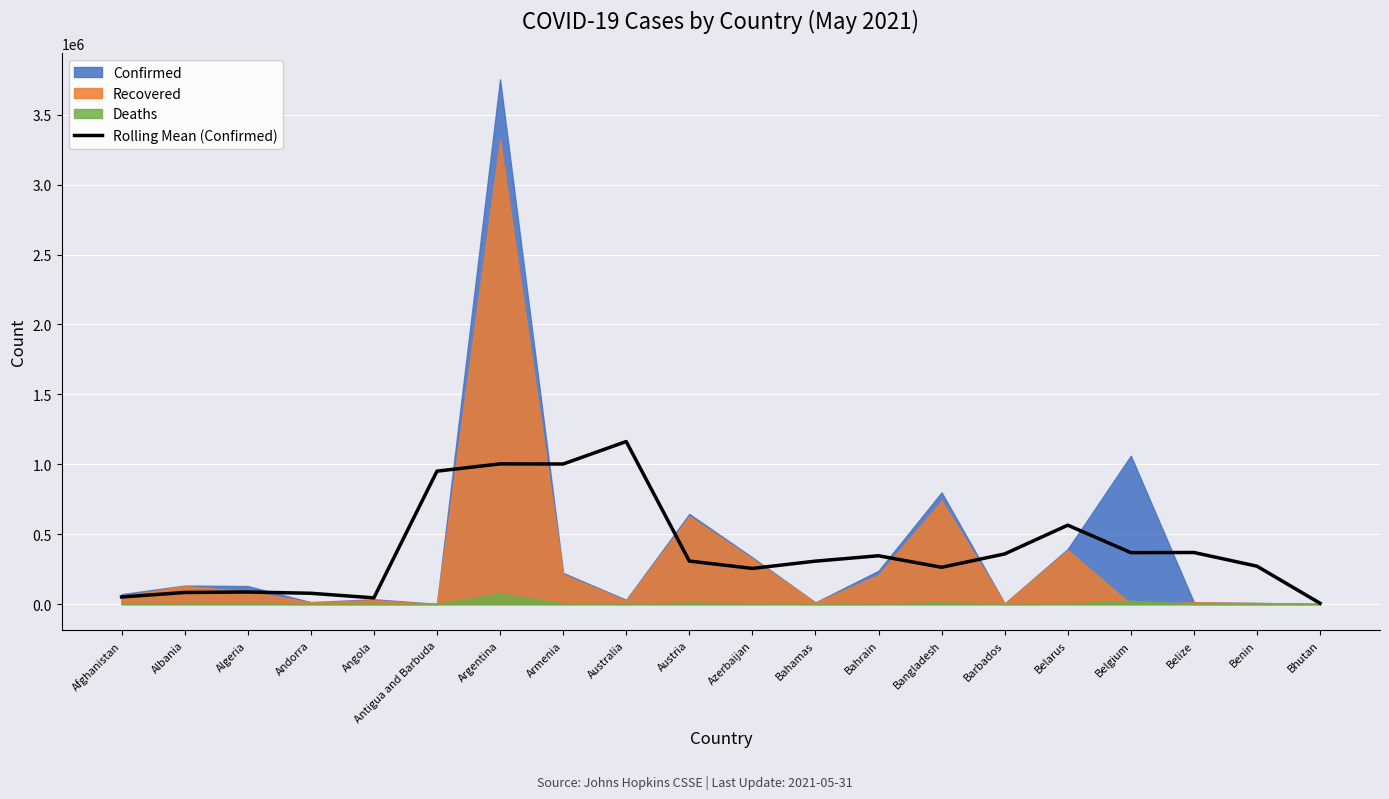

Which has a higher value, Algeria or Albania?

Algeria